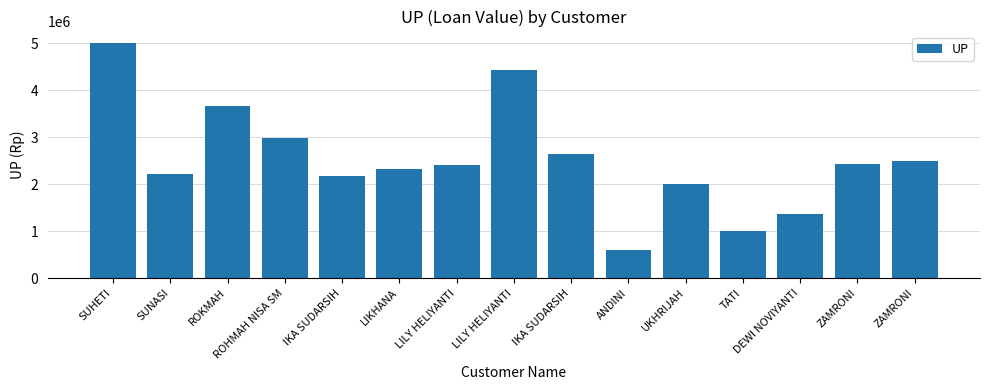

Approximately how many times larger is the value at LILY HELIYANTI compared to LIKHANA?

1.9